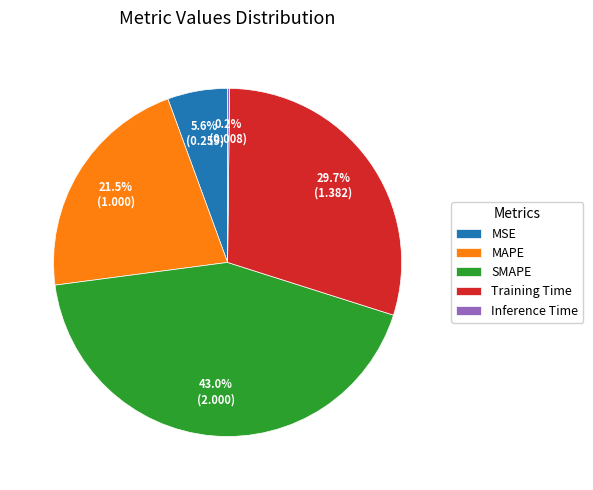

Is the sum of MAPE and MSE greater than half?

No